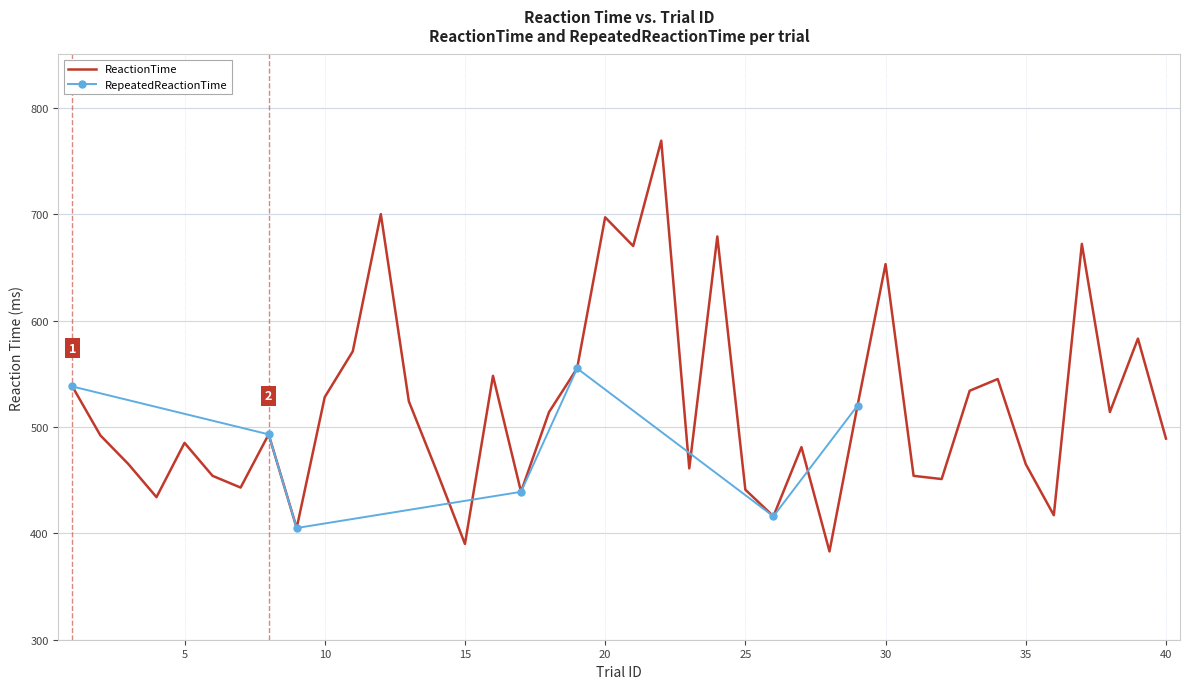

Reading left to right, what are all the values shown in this chart?

538	492	465	434	485	454	443	493	405	528	571	700	524	458	390	548	439	514	555	697	670	769	461	679	441	416	481	383	520	653	454	451	534	545	465	417	672	514	583	489